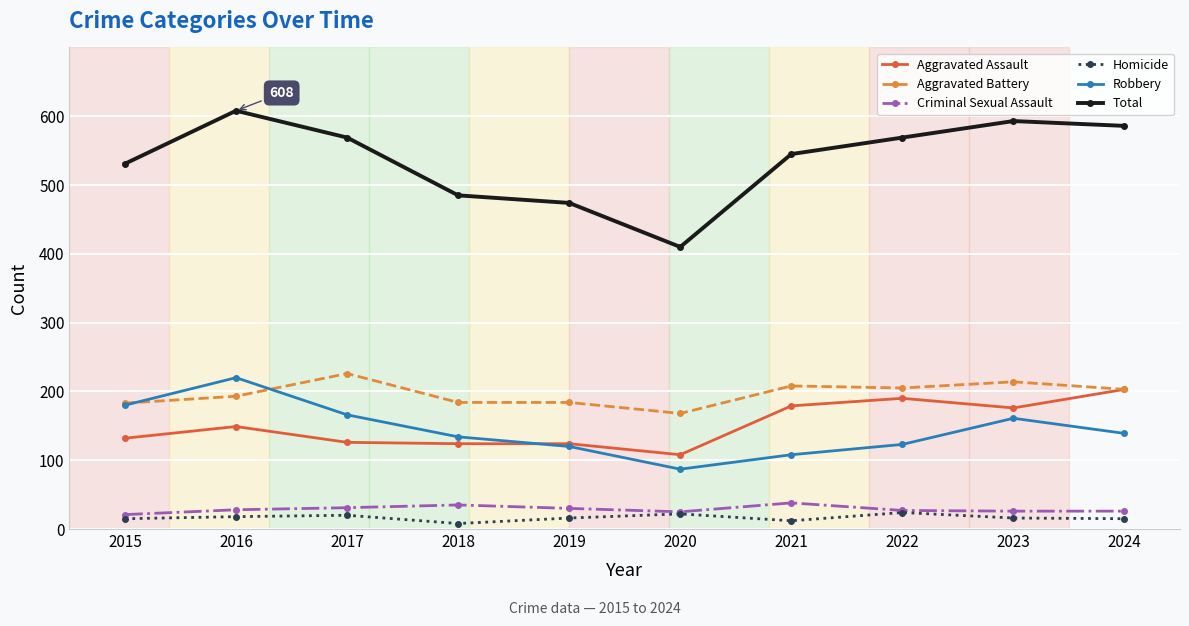

What is the total value across all series at 2019?

948